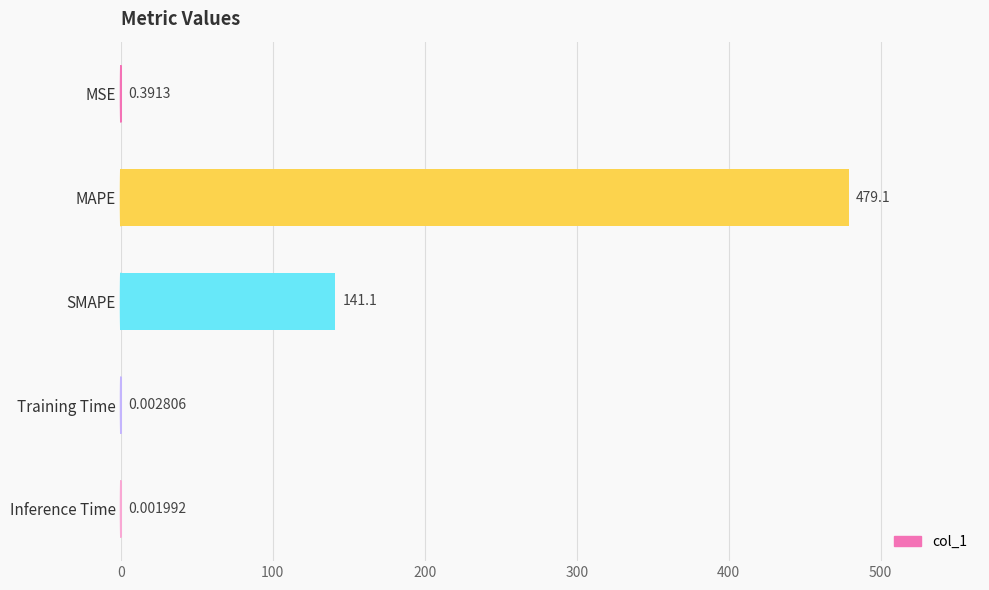

Between Training Time and MAPE, which is larger?

MAPE